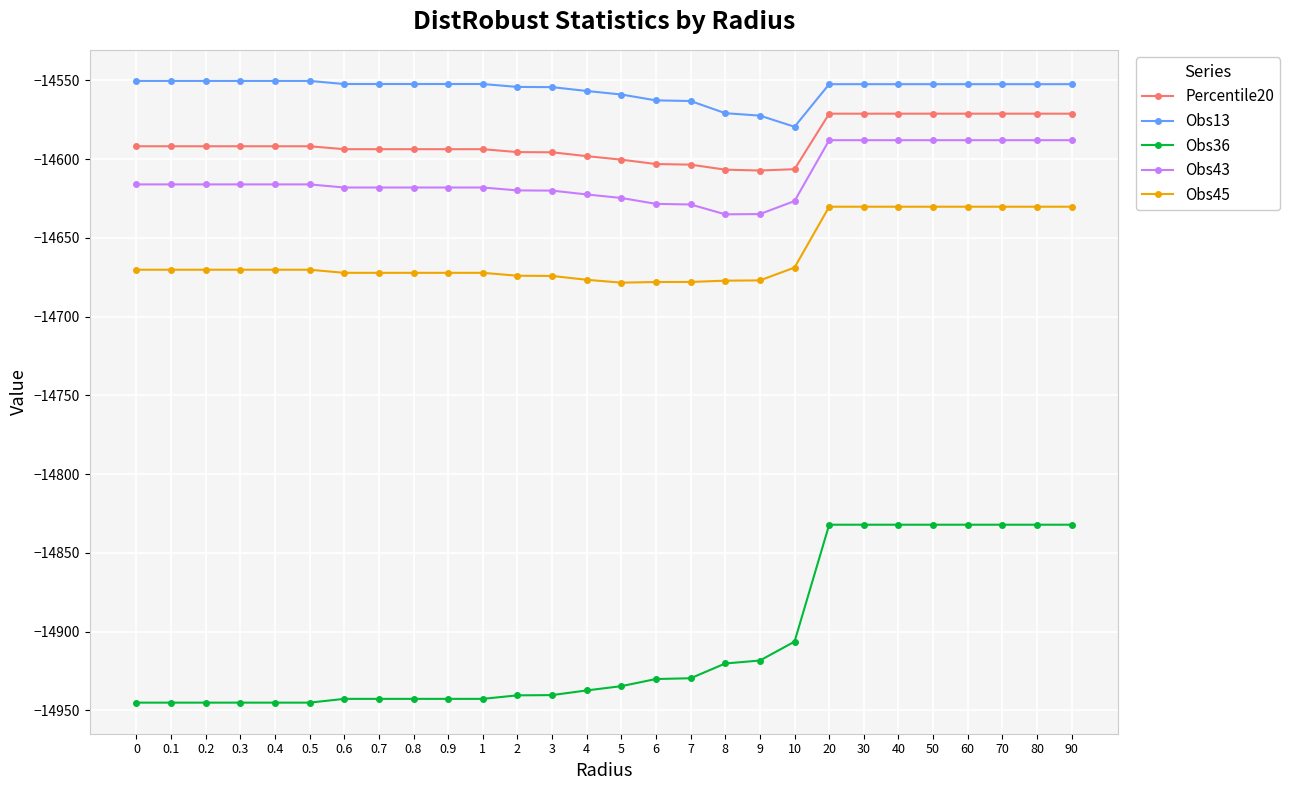

Is this an area chart (filled region under the line)?

No